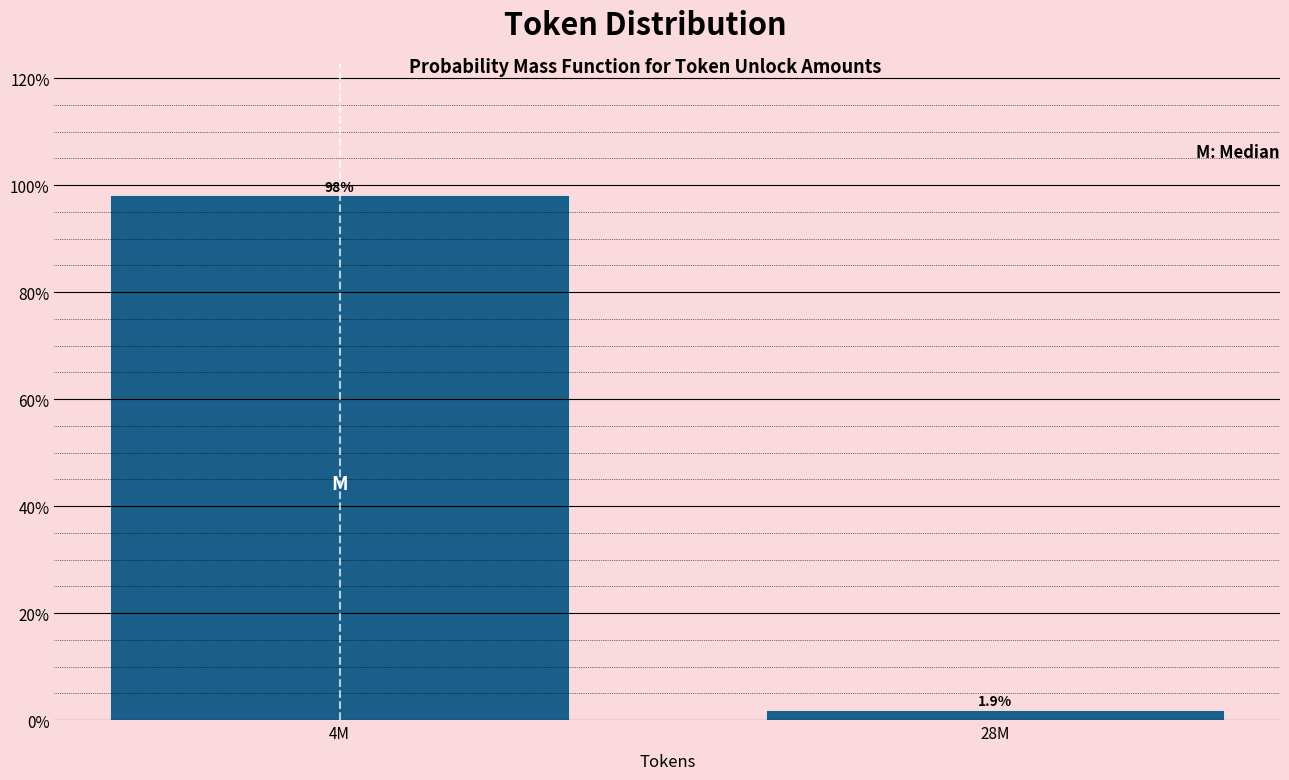

Reading left to right, extract all data points from this chart.

98.1	1.9